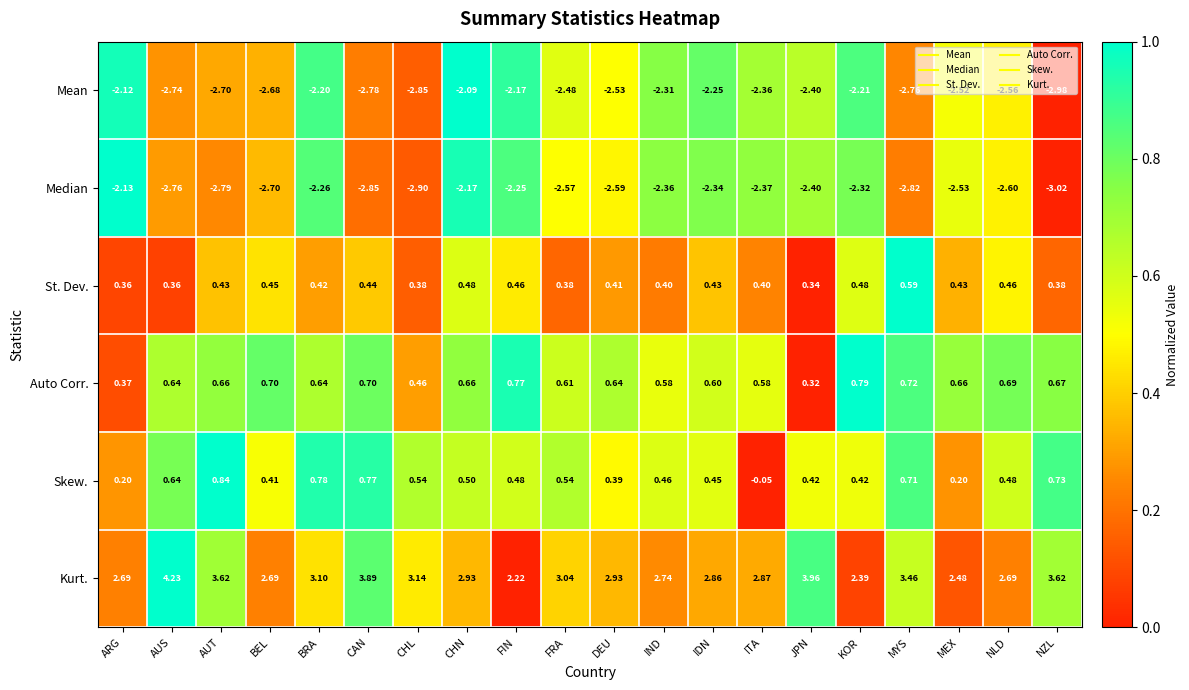

Which series has the largest total across all categories?

Kurt.